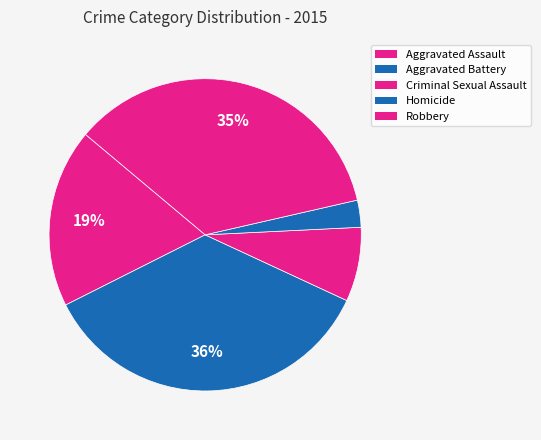

Rank the categories by value from lowest to highest.

Homicide, Criminal Sexual Assault, Aggravated Assault, Robbery, Aggravated Battery